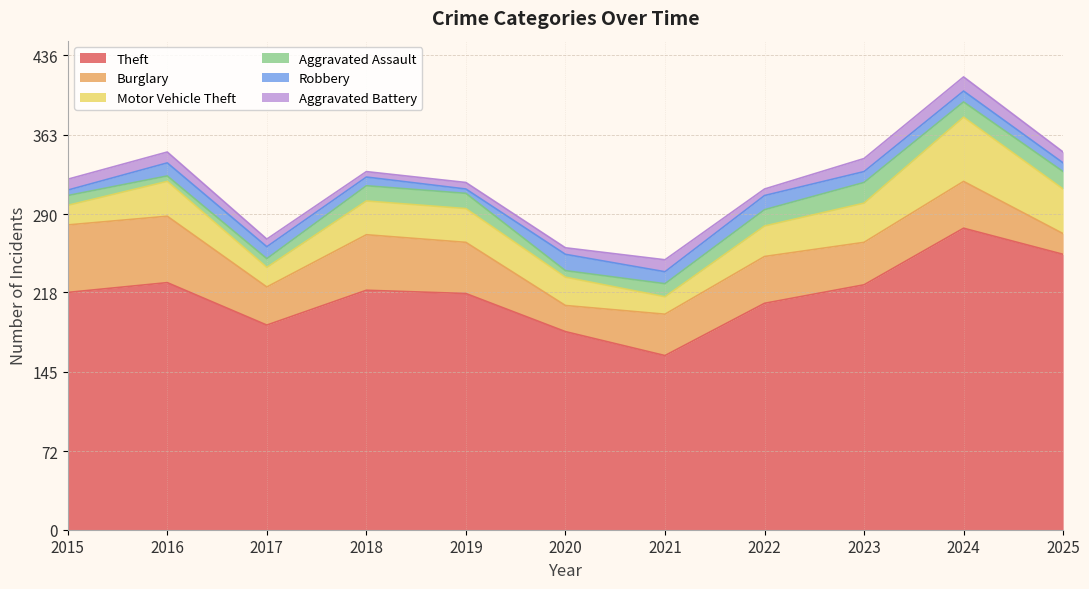

Does the chart display data point markers on the line(s)?

No